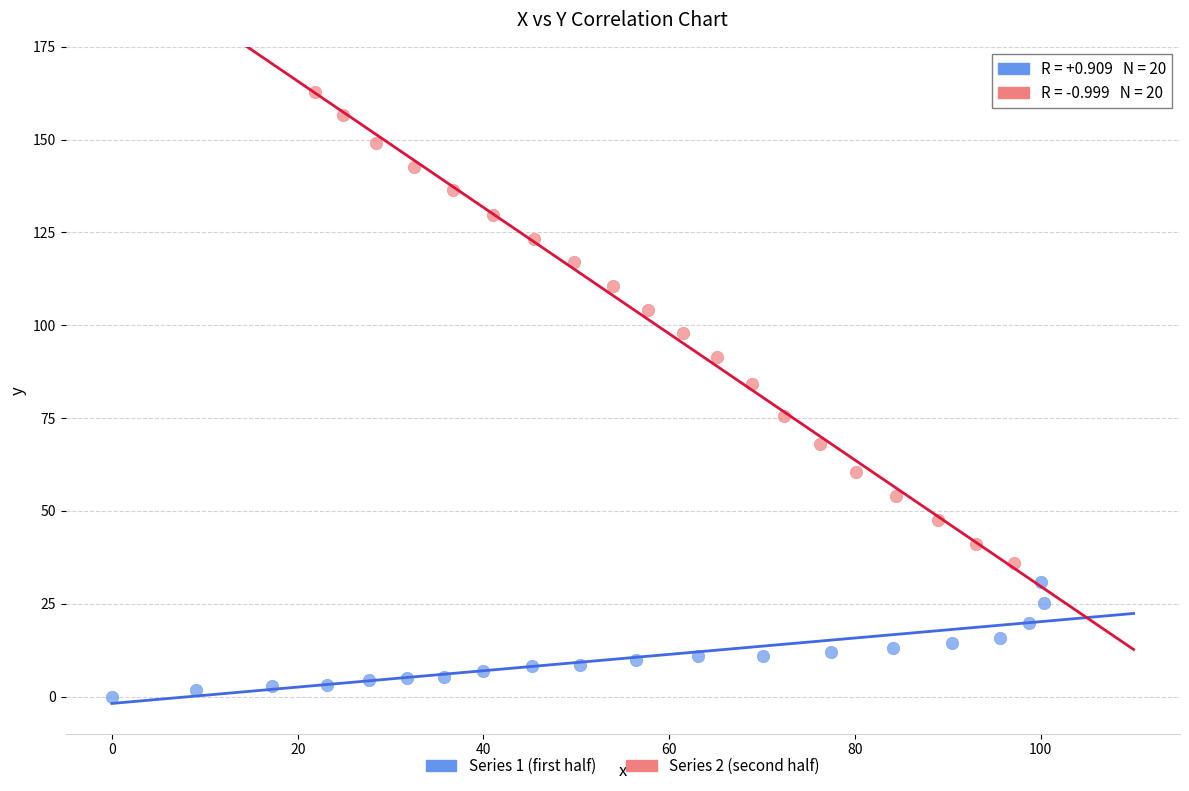

Which series reaches the maximum Y coordinate?

Series 2 (second half)